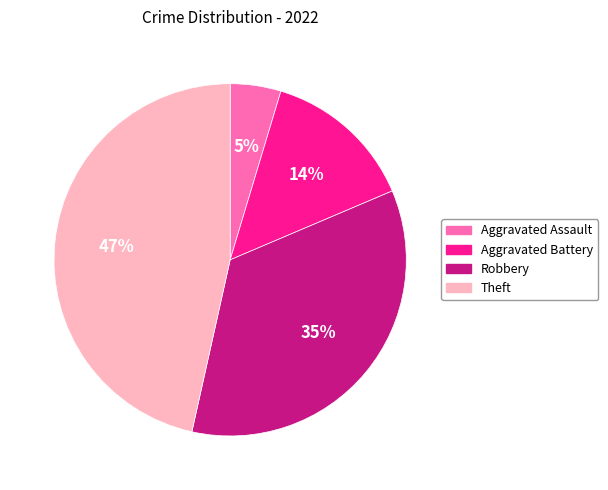

To the nearest percent, what portion does Aggravated Battery represent?

14%